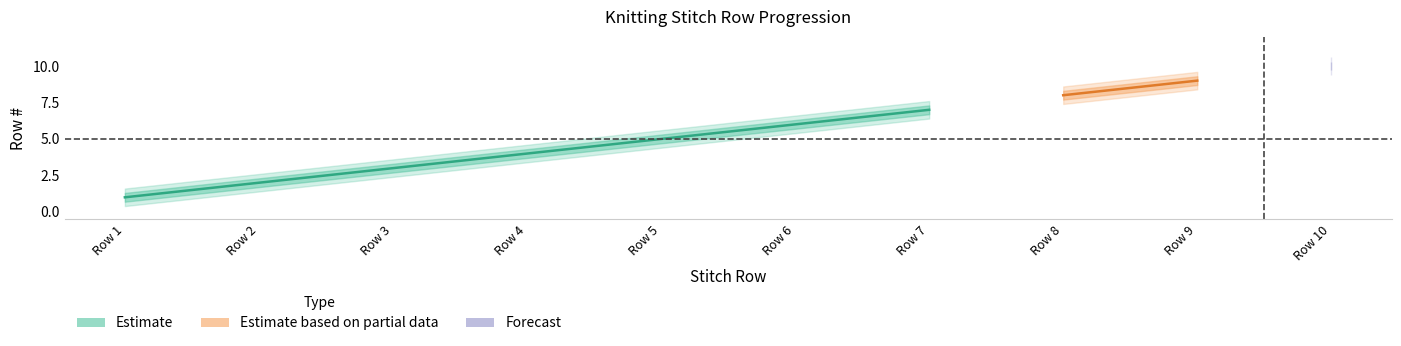

Rank the categories by Row # upper1 value from highest to lowest.

Row 10, Row 9, Row 8, Row 7, Row 6, Row 5, Row 4, Row 3, Row 2, Row 1